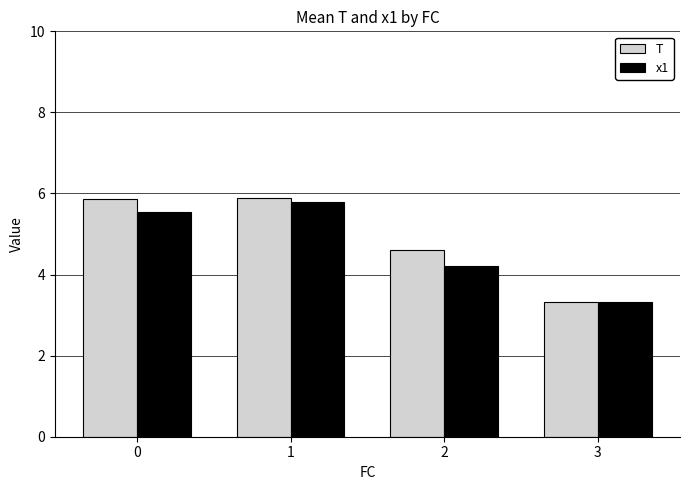

Read the T value at 0.

5.9